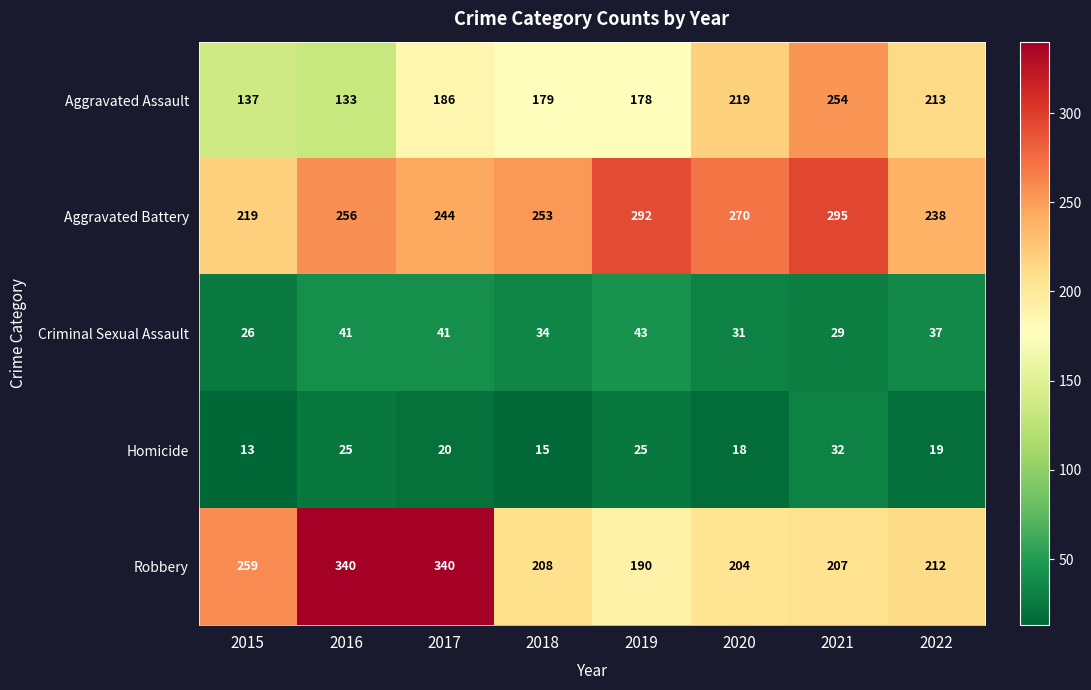

What is the difference between the Aggravated Battery values at 2016 and 2018?

3